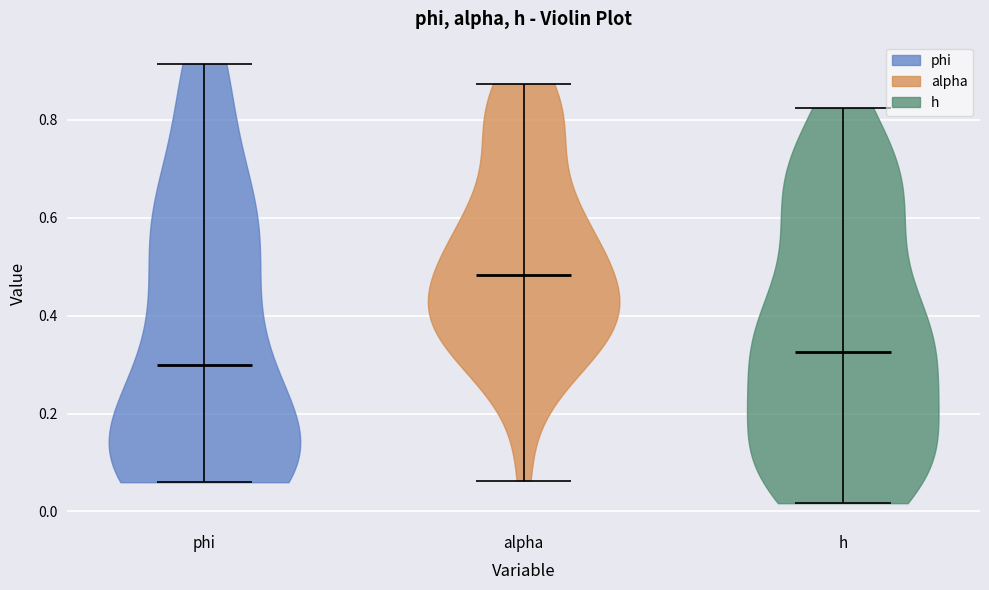

Reading left to right, read every violin against the y-axis: where its median line is, and the lowest and highest points it reaches. The values are not printed on the chart, so give them approximately, as read against the axis.

phi: median line 0.30, lowest point 0.06, highest point 0.92
alpha: median line 0.48, lowest point 0.06, highest point 0.88
h: median line 0.32, lowest point 0.02, highest point 0.82